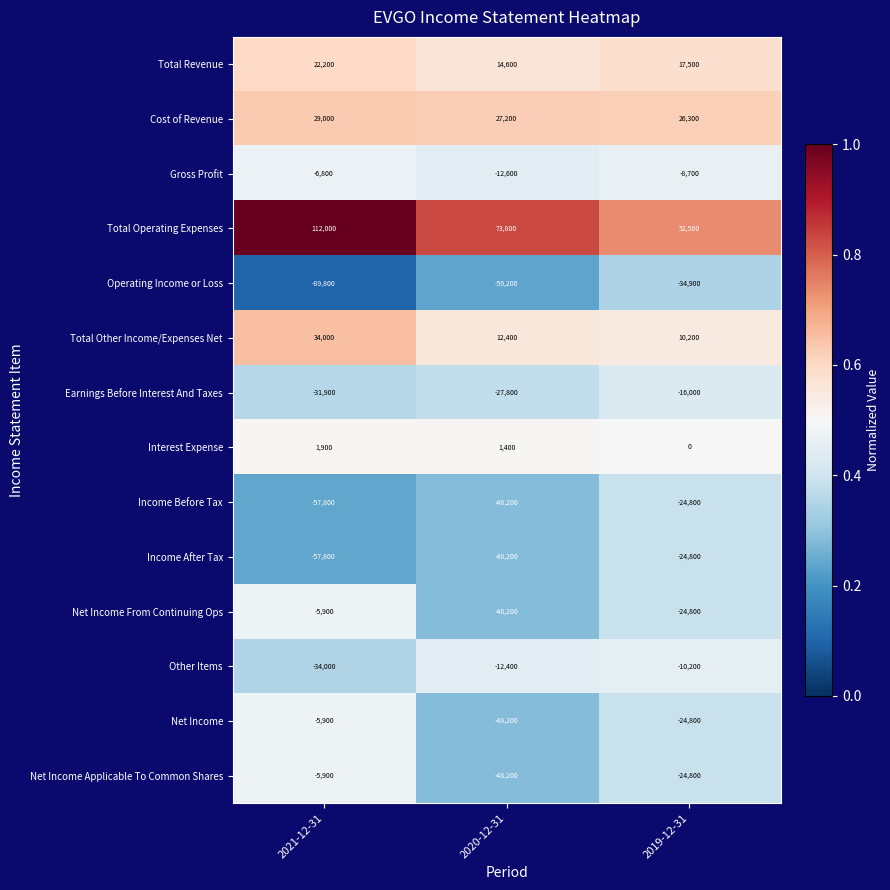

What is the total value across all series at 2021-12-31?

-96700